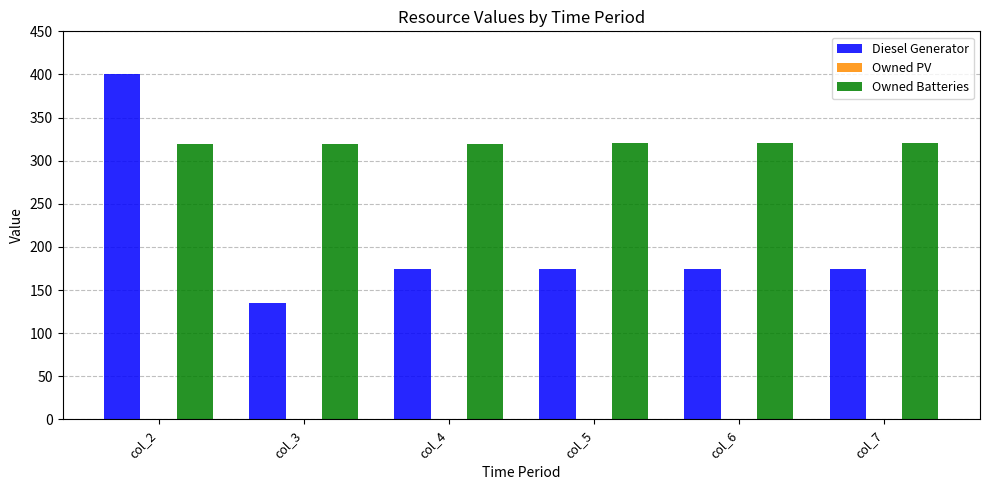

Is it true that Owned Batteries equals 116 at col_5?

False